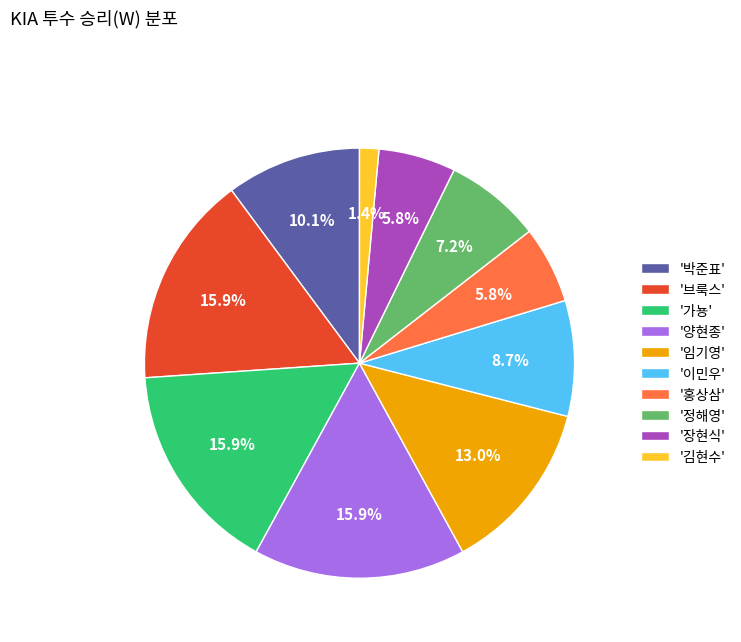

What is the smallest slice in the pie chart?

'김현수'